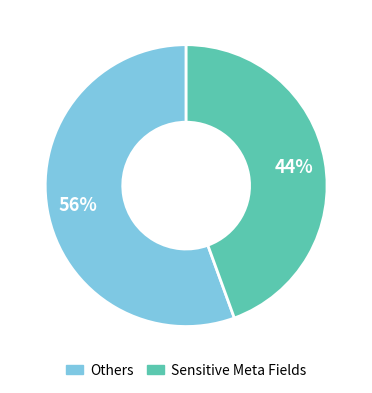

How many segments does this pie chart have?

2